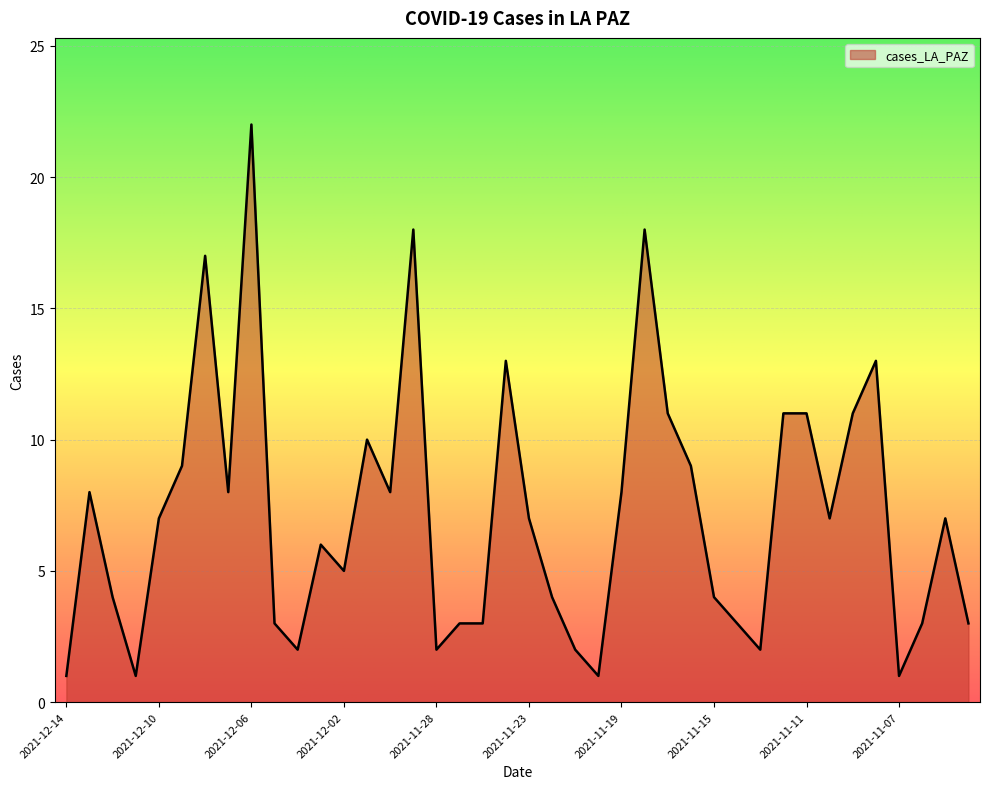

What is the difference between the maximum and minimum values?

21